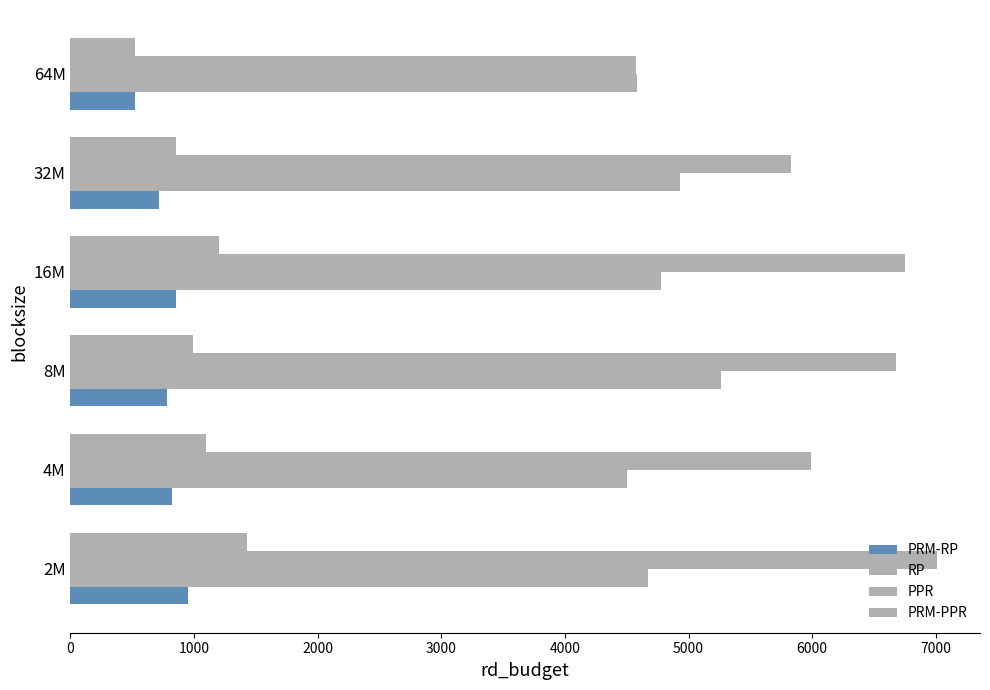

How many series are shown in this chart?

4